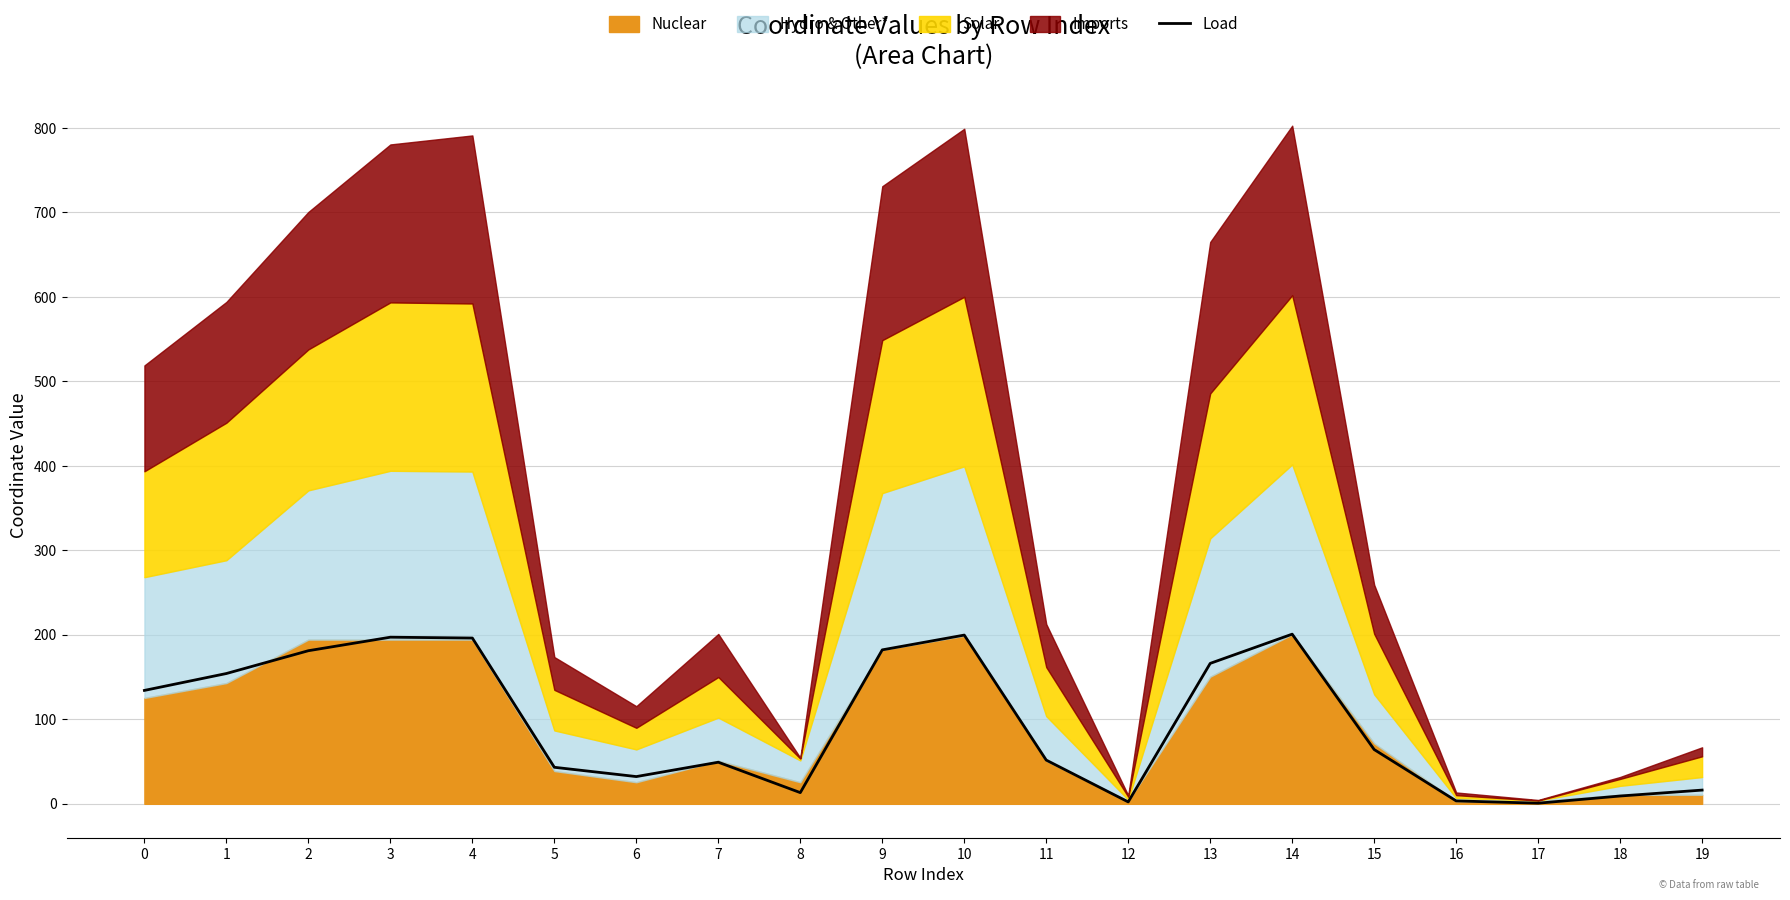

The value at 5 is 43.2. True or false?

True